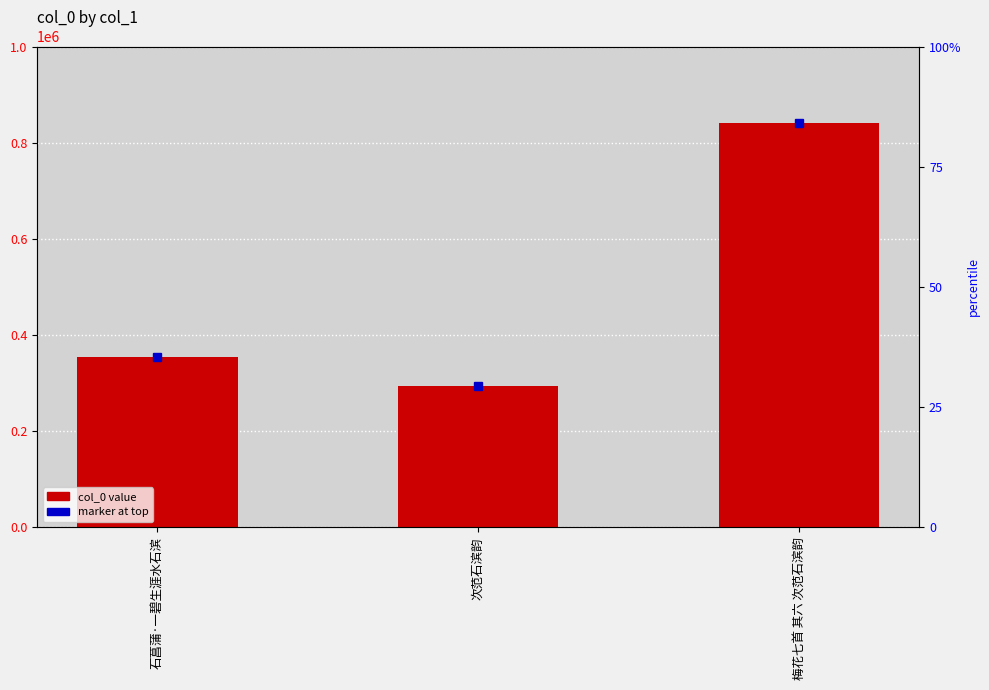

Approximately how many times larger is the value at 次范石滨韵 compared to 石菖蒲·一碧生涯水石滨?

0.8